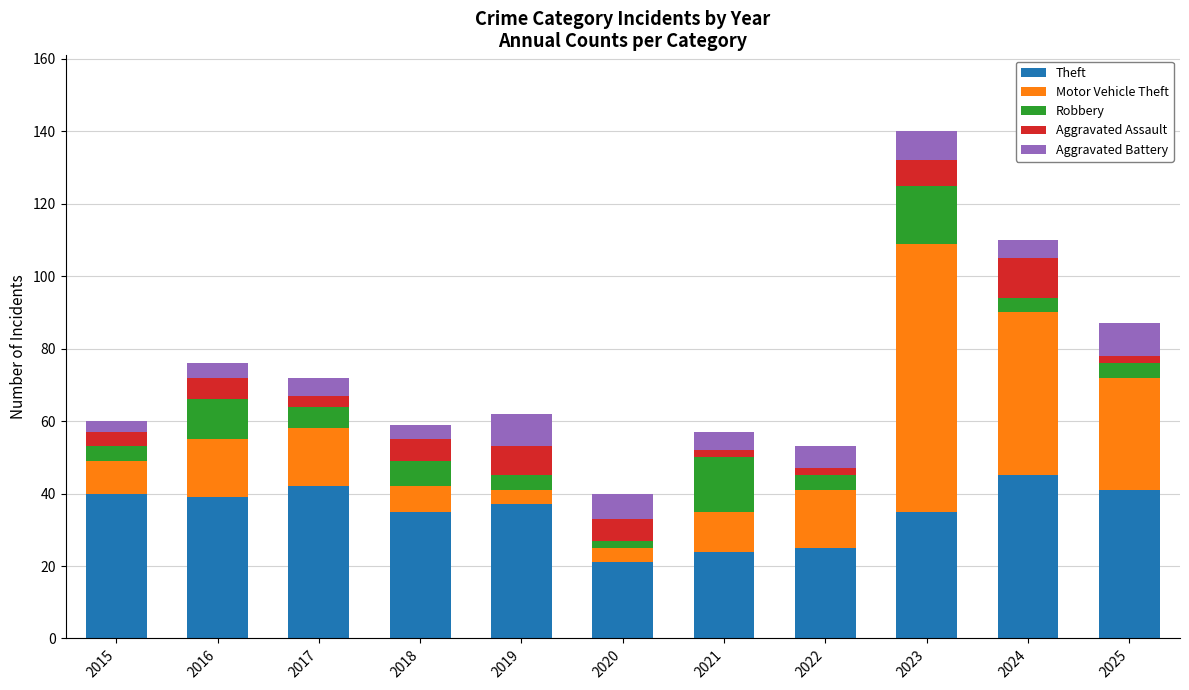

What are all the series names shown in the legend?

Theft, Motor Vehicle Theft, Robbery, Aggravated Assault, Aggravated Battery